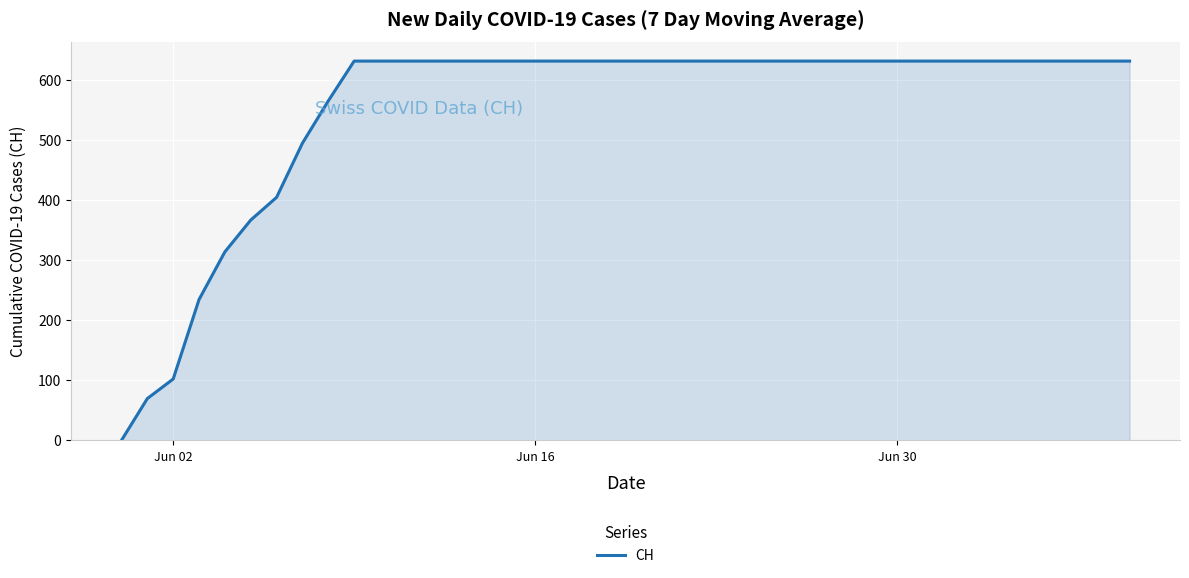

What is the greatest value displayed?

631.0